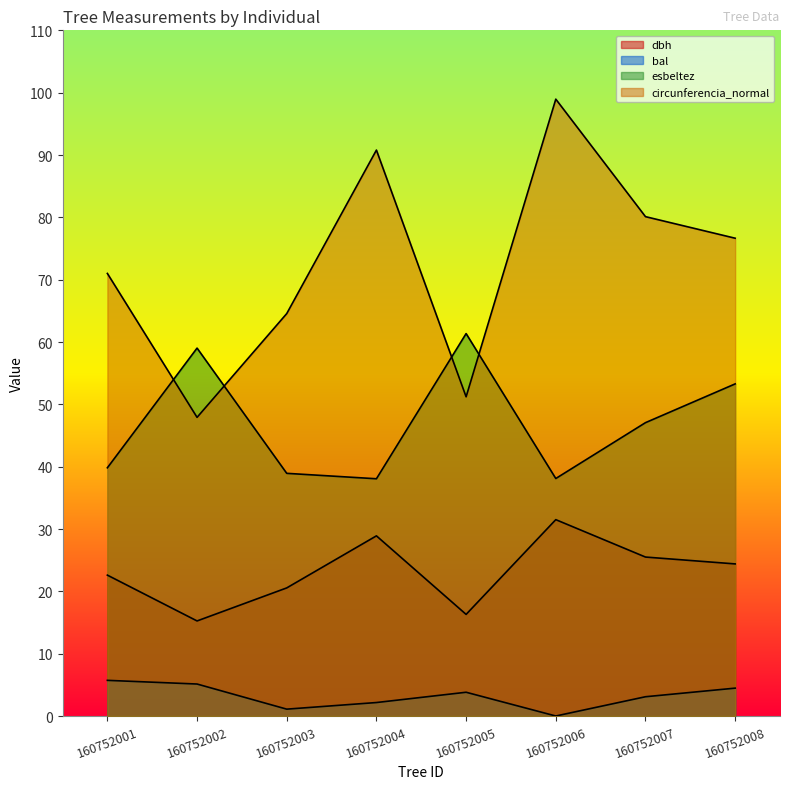

List the series in order of their peak value, lowest first.

bal, dbh, esbeltez, circunferencia_normal